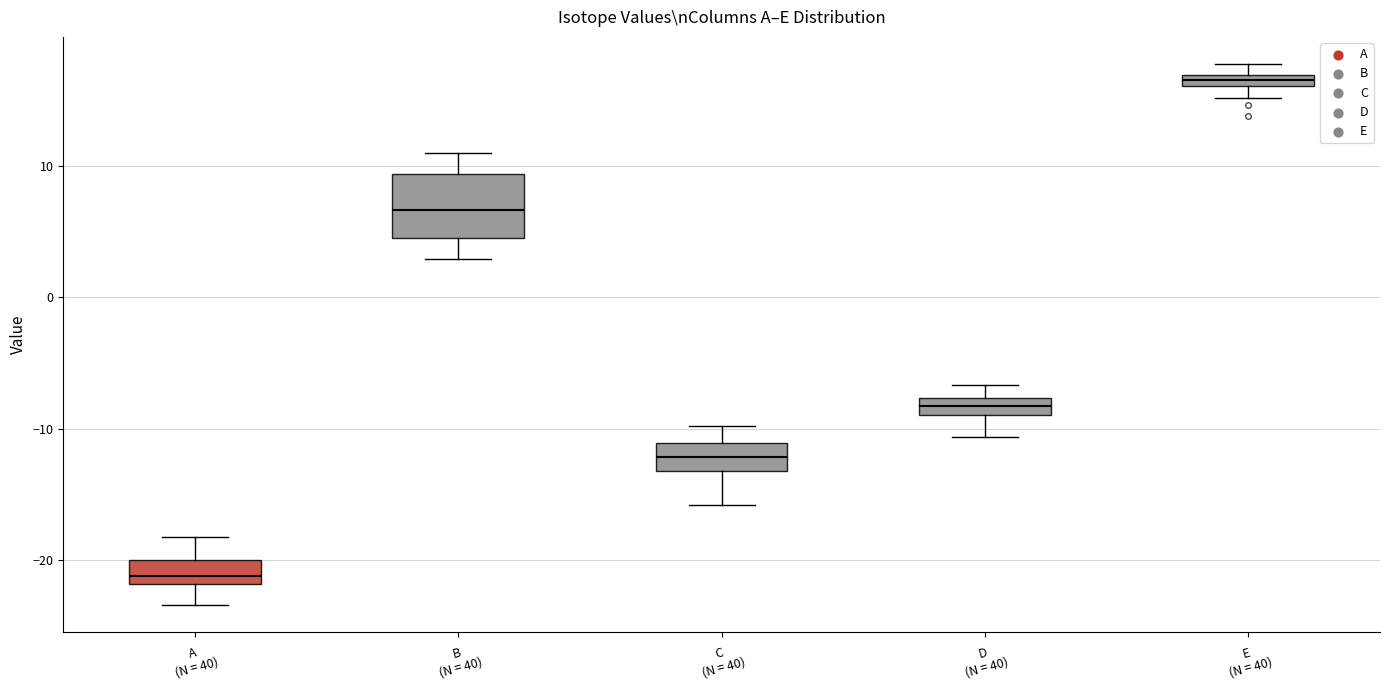

Where is the upper edge of the box for D (N = 40) on the y-axis? The values are not printed on the chart, so give them approximately, as read against the axis.

-8